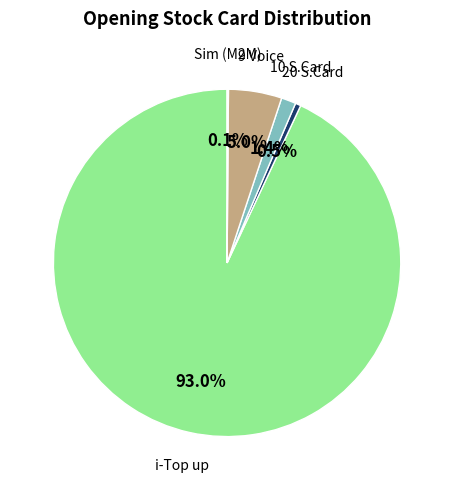

Is there a majority slice in this chart?

Yes